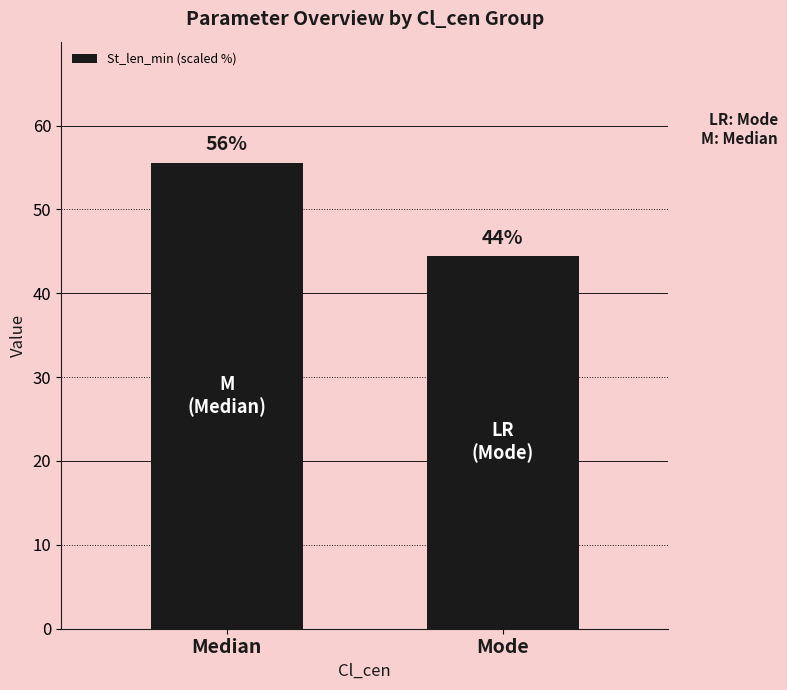

Rank the categories by value from lowest to highest.

Mode, Median